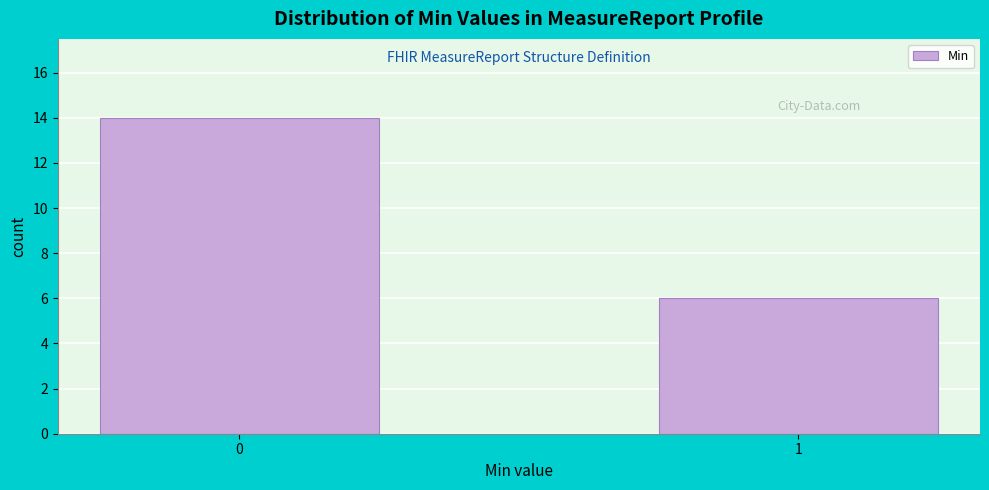

Reading right to left, transcribe all the data shown in this chart.

1=6	0=14